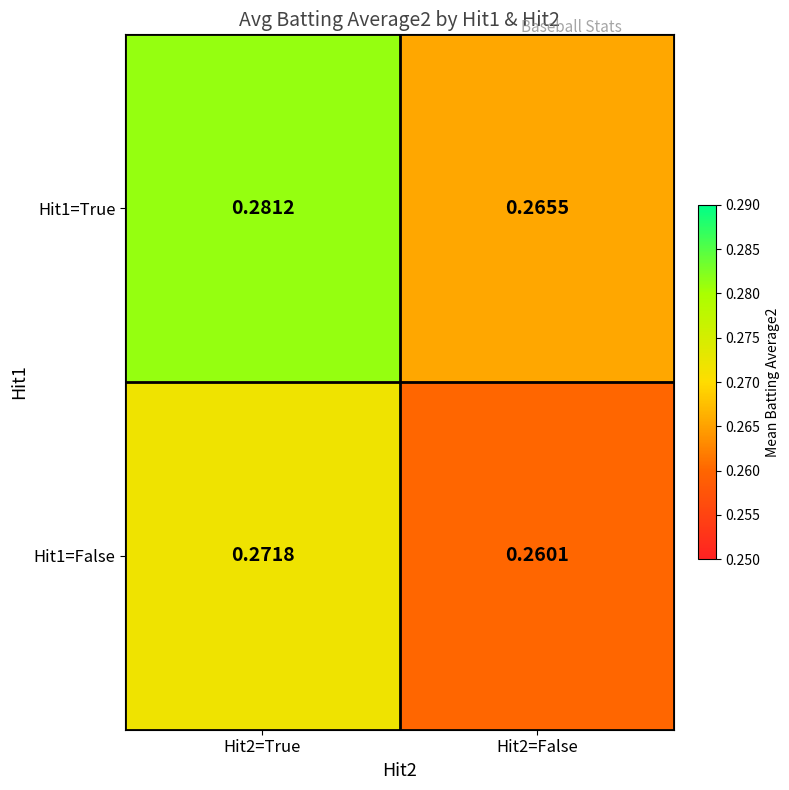

Is the value of Hit1=True at Hit2=False greater than the value of Hit1=False at Hit2=True?

No